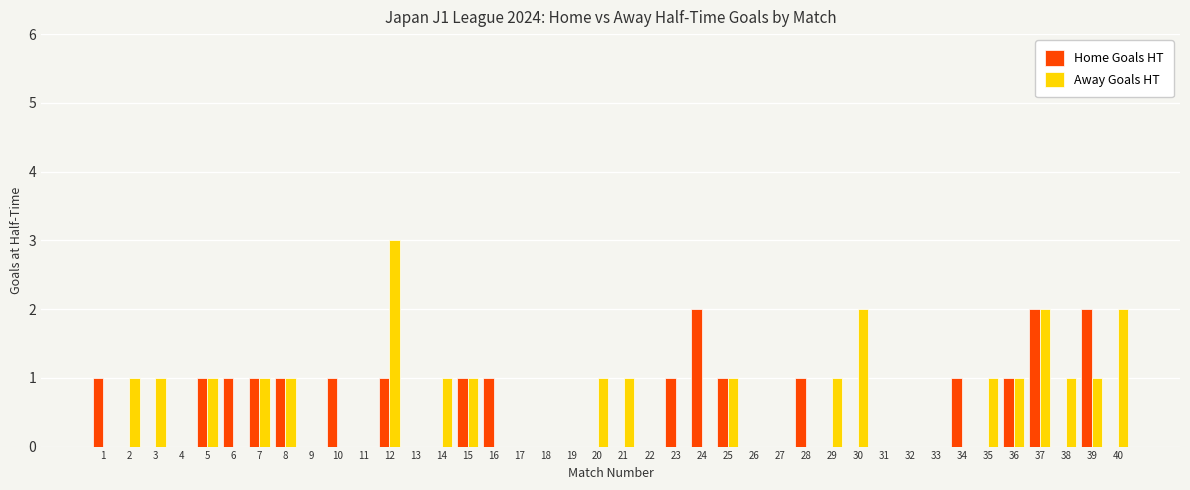

What is the total value across all series at 14?

1